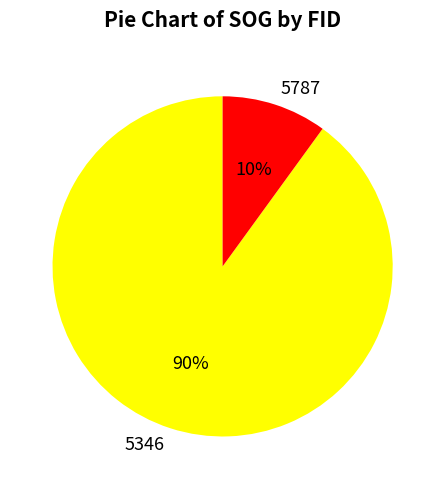

Is it true that 5346 is 90% of the pie?

True